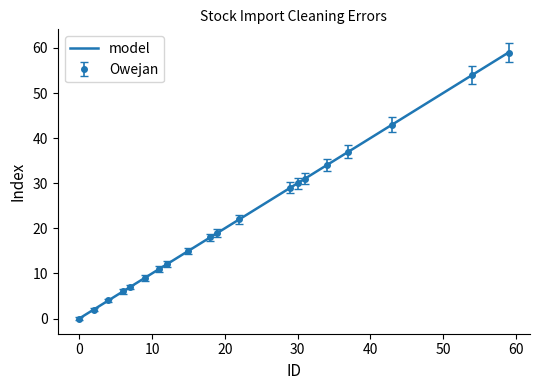

How many lines are shown in the chart?

1